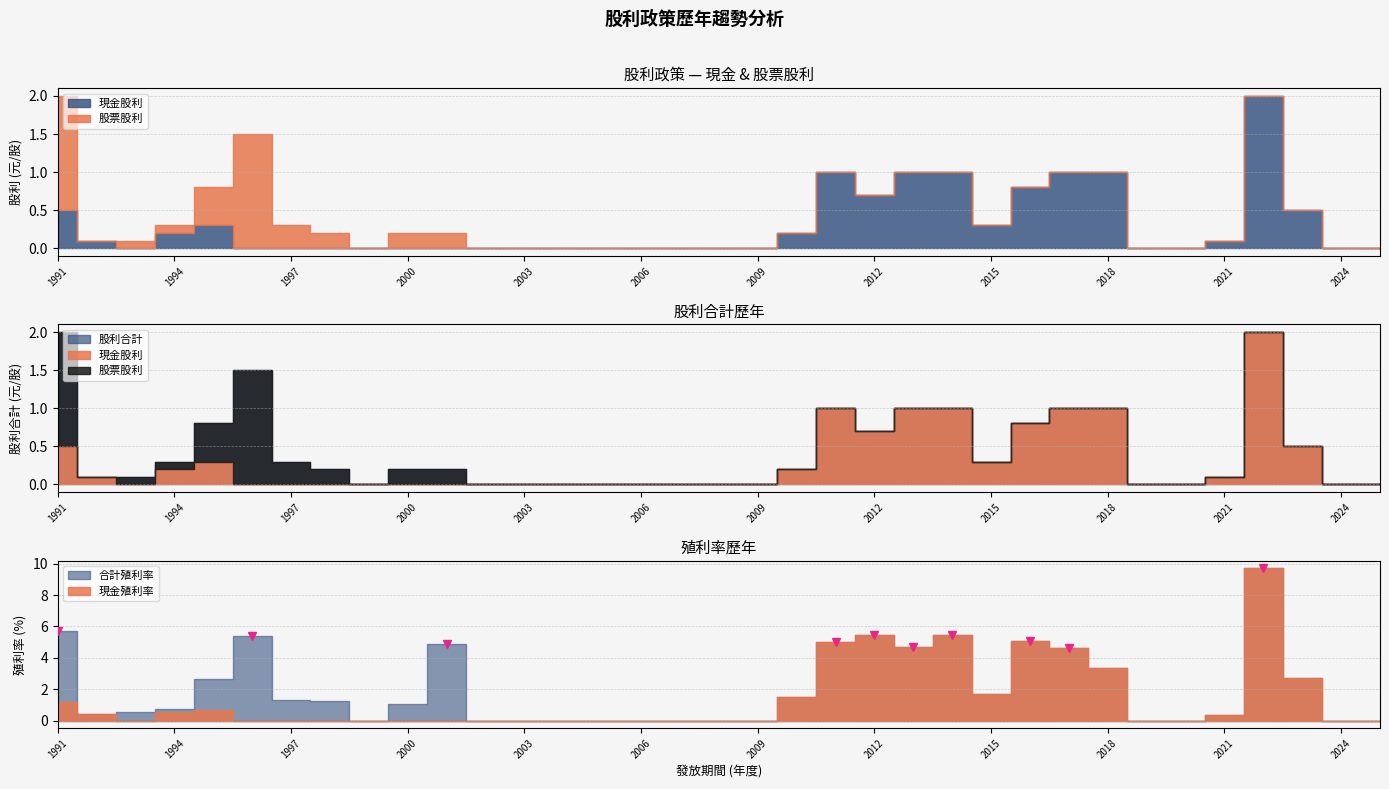

What is the difference between the 現金股利 values at 2012 and 2003?

0.7